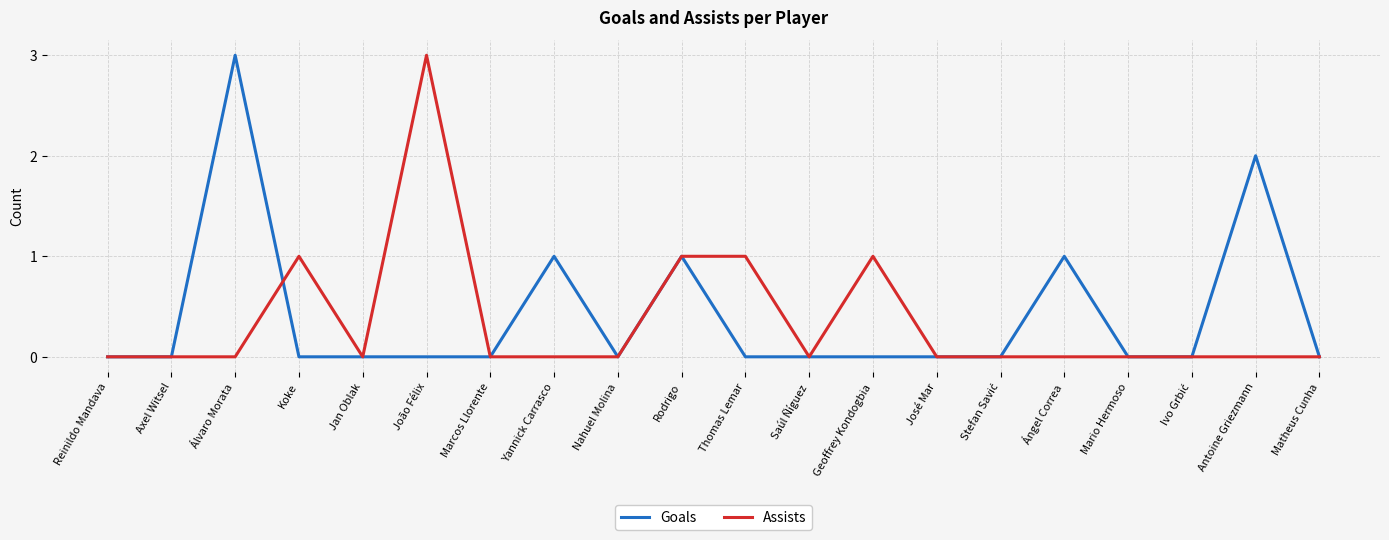

Which category has the highest value in the Assists series?

João Félix